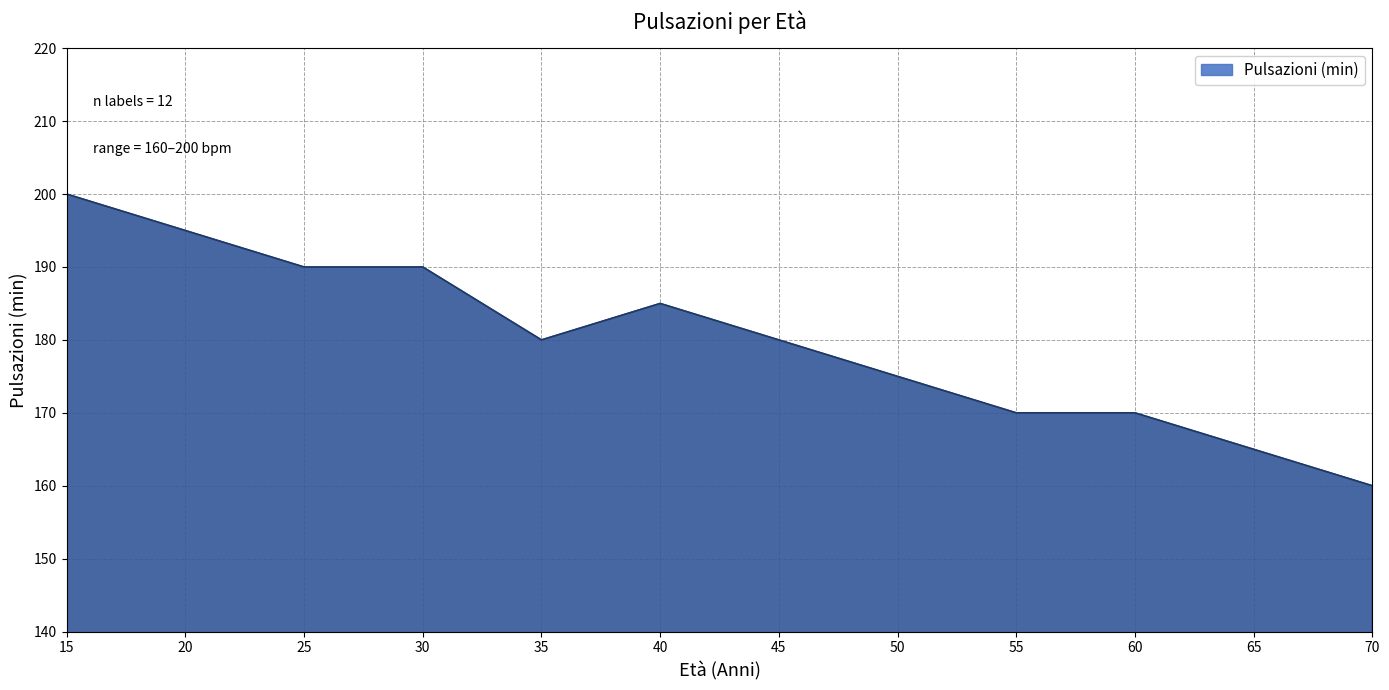

Count the values in the range 170 to 190.

8